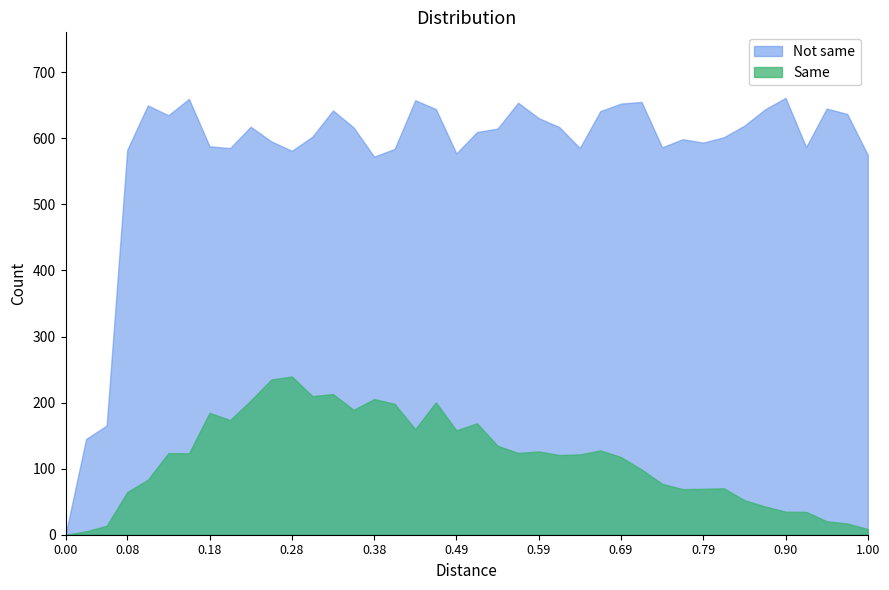

What is the maximum value for Not same?

661.3